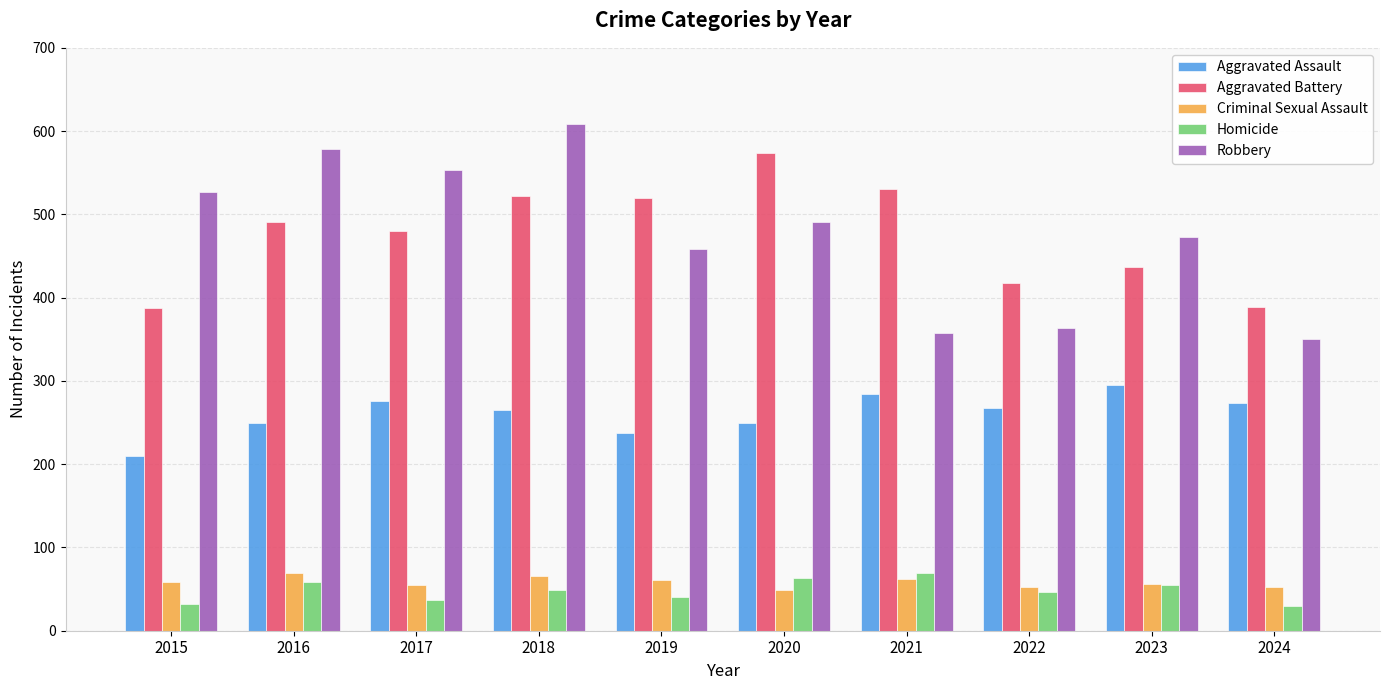

What is the sum of the Aggravated Battery values at 2017 and 2020?

1054